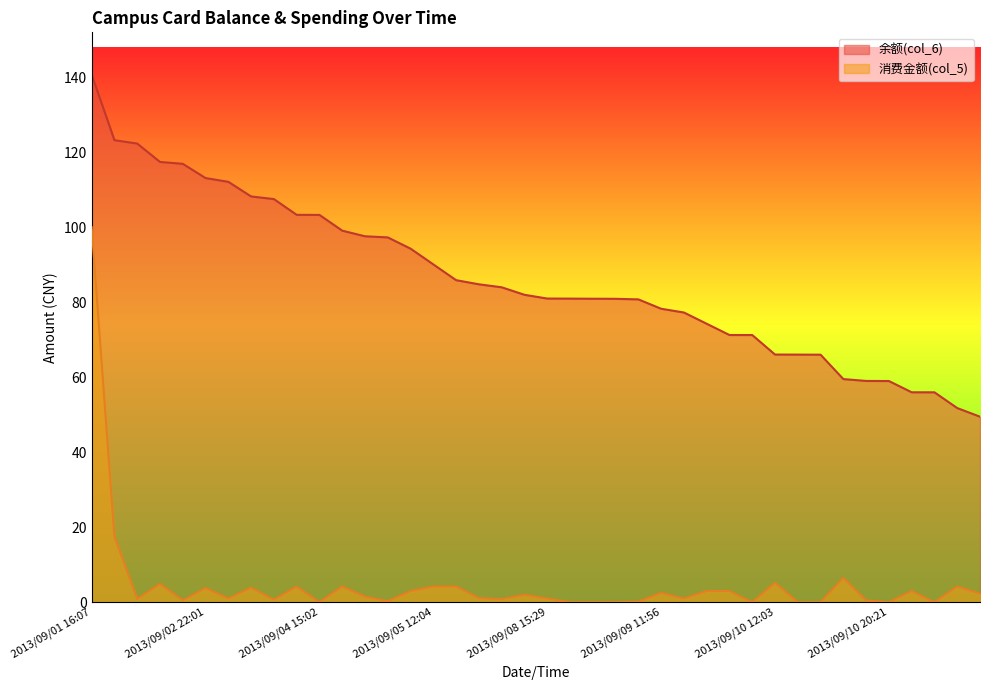

True or false: 余额(col_6) and 消费金额(col_5) cross at least once.

False